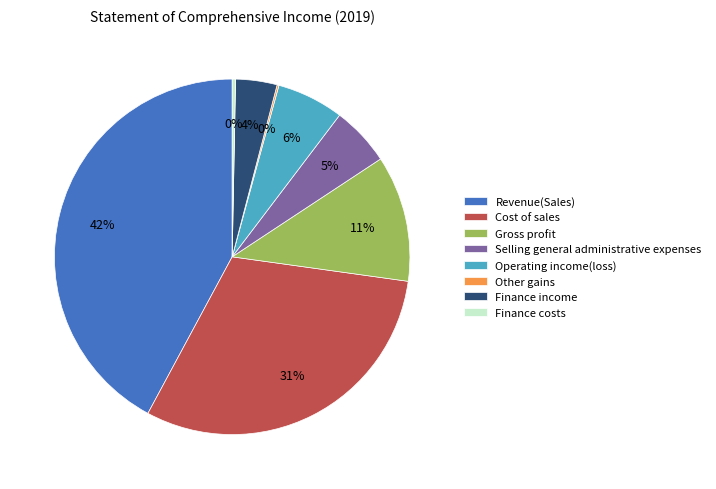

Which category has the biggest portion of the pie?

Revenue(Sales)